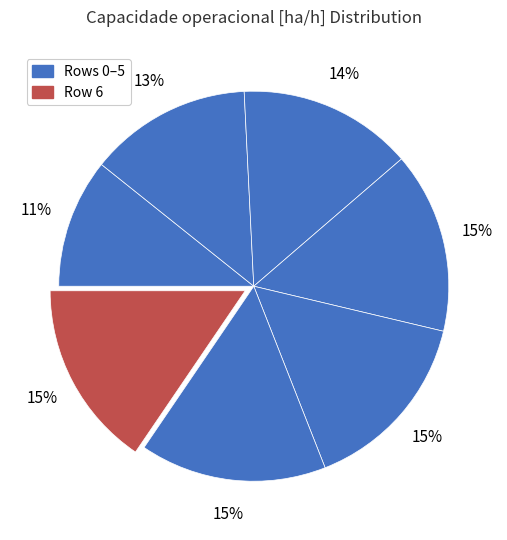

How many slices are in this pie chart?

7